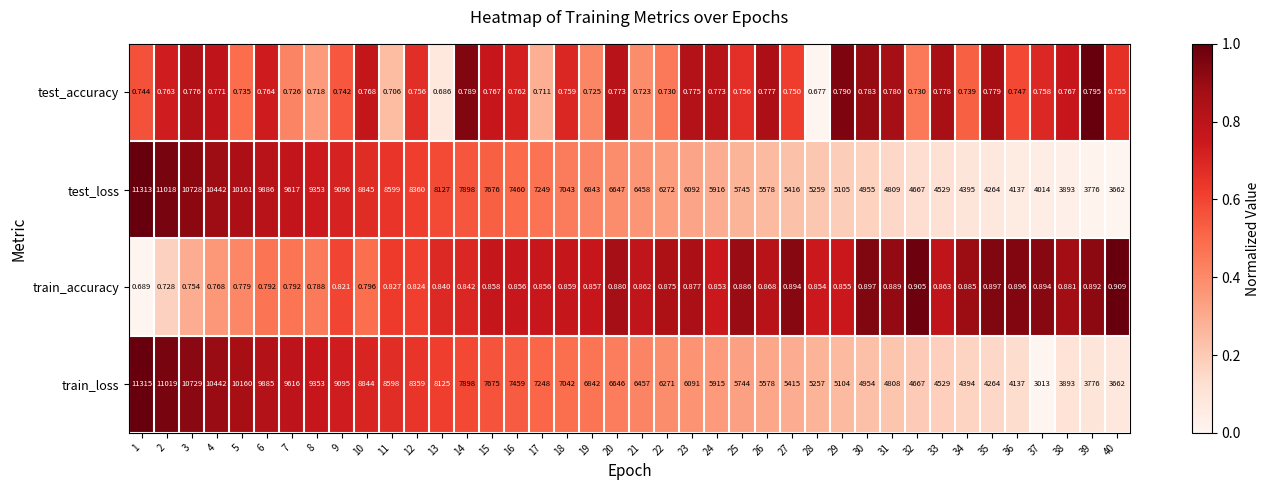

List the series in order of their peak value, highest first.

train_loss, test_loss, train_accuracy, test_accuracy